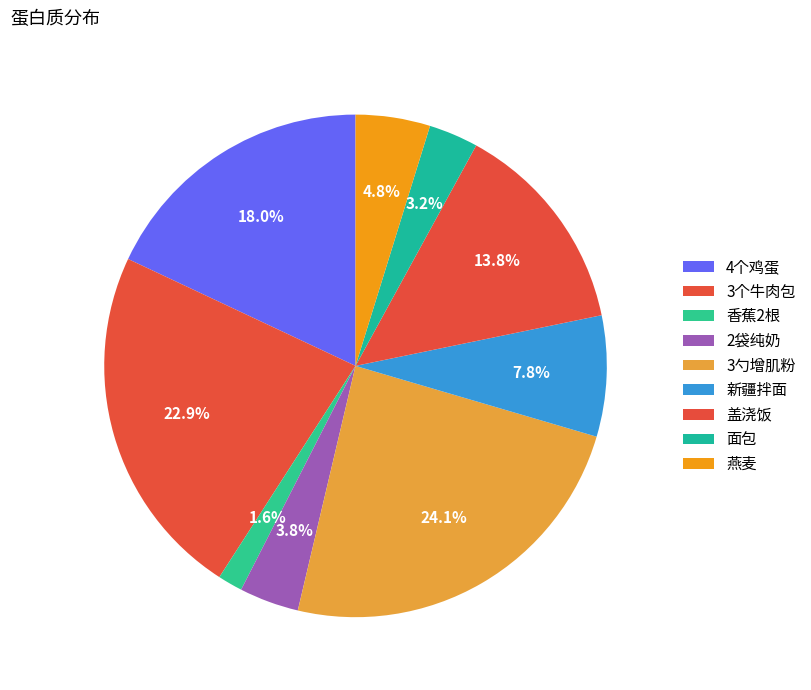

How many segments does this pie chart have?

9